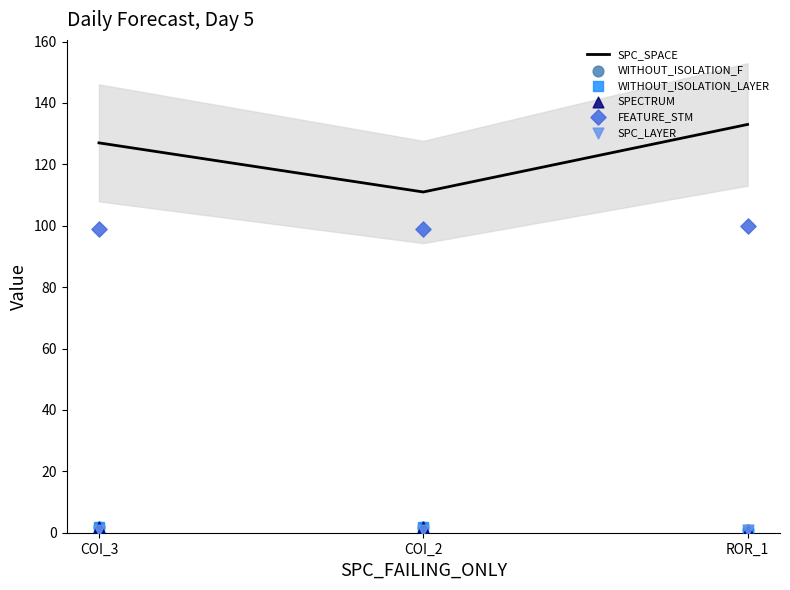

Which series reaches the minimum Y coordinate?

WITHOUT_ISOLATION_F